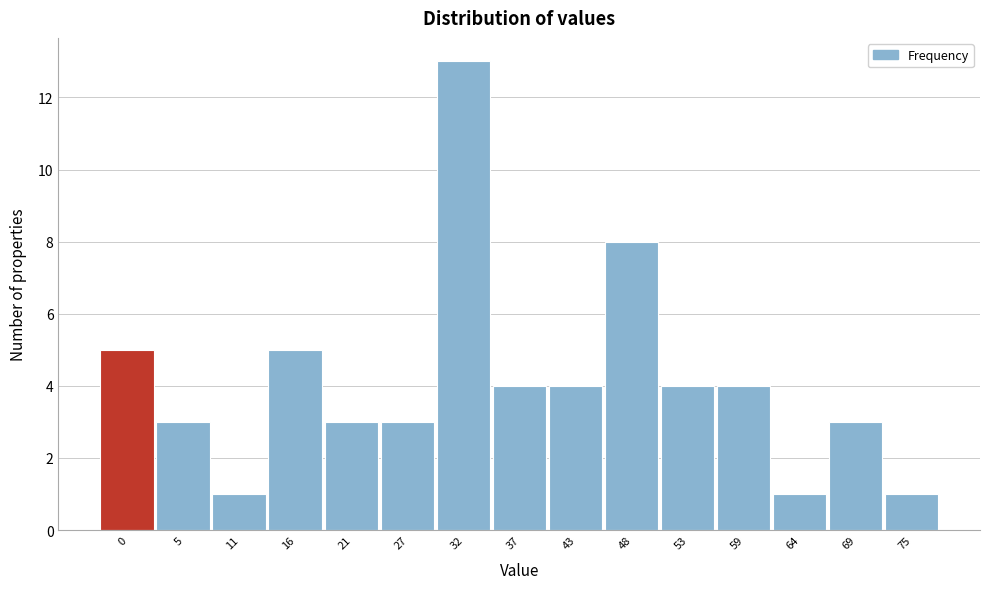

Reading right to left, list all the values displayed in this chart.

75=1	69=3	64=1	59=4	53=4	48=8	43=4	37=4	32=13	27=3	21=3	16=5	11=1	5=3	0=5